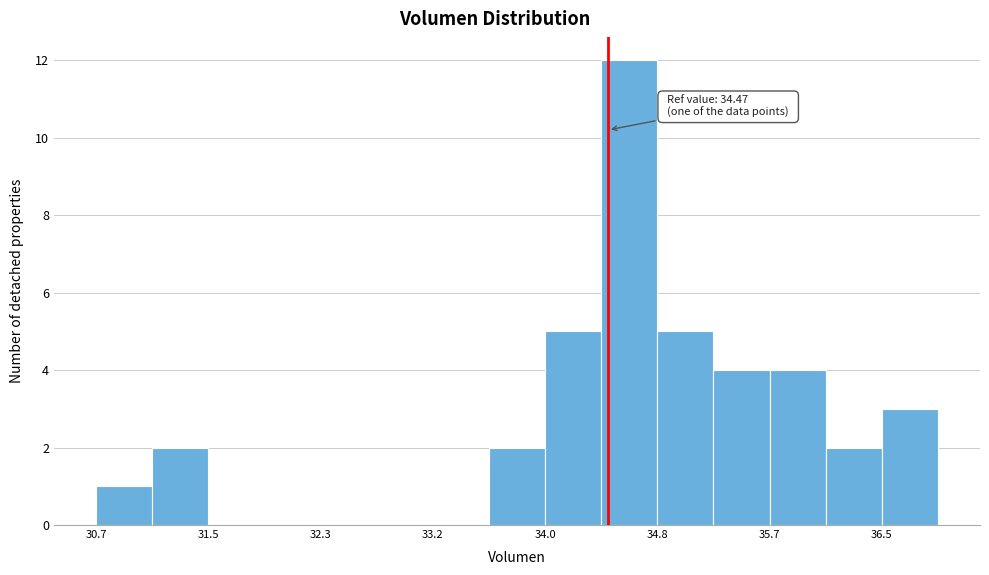

Over which range of the x-axis is the bar tallest?

34.4 to 34.8